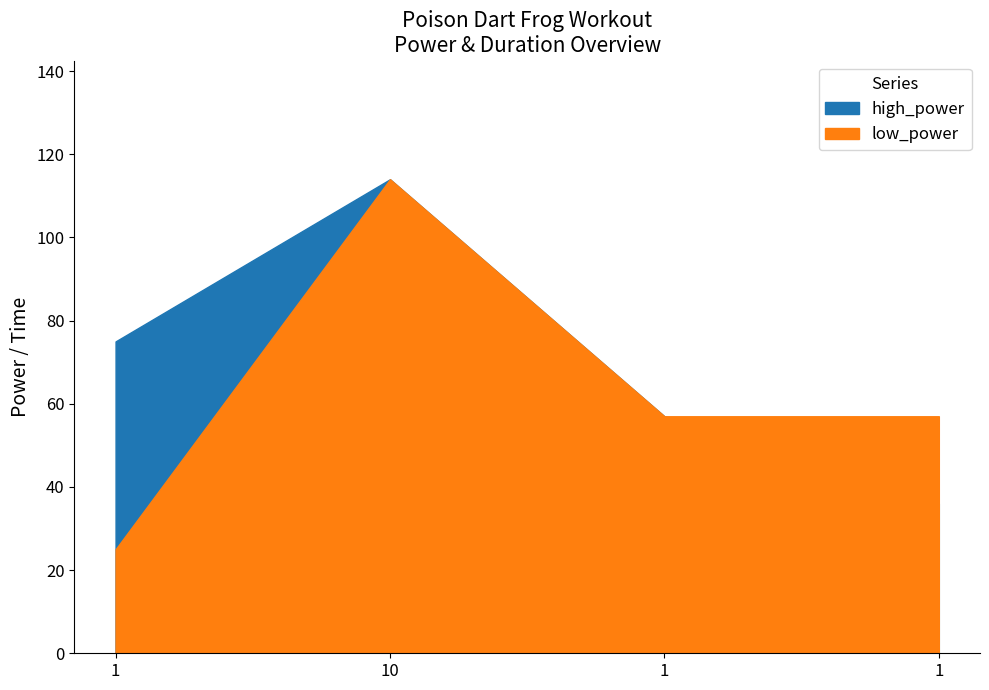

What is the lowest value of the low_power series?

25